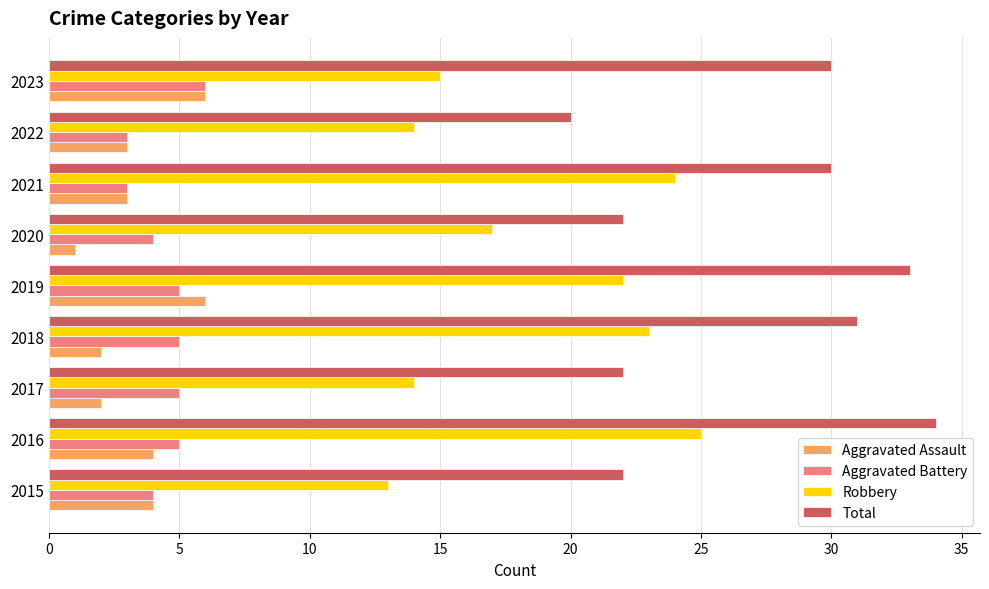

What are all the series names shown in the legend?

Aggravated Assault, Aggravated Battery, Robbery, Total